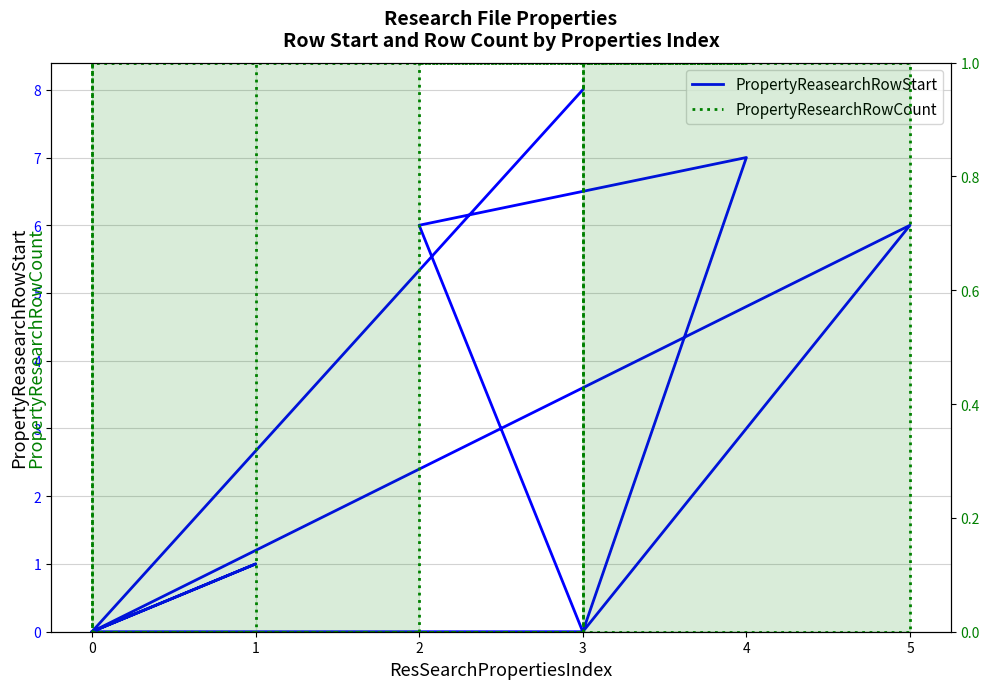

What is the sum of all PropertyReasearchRowStart values?

28